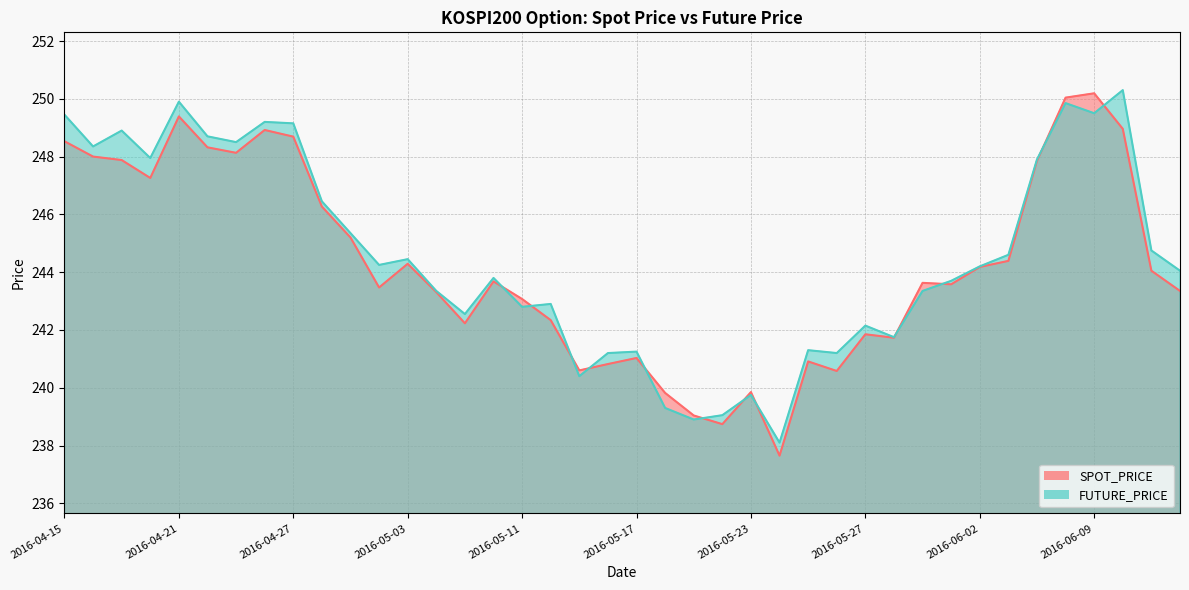

At which label does FUTURE_PRICE first exceed 244?

2016-04-15